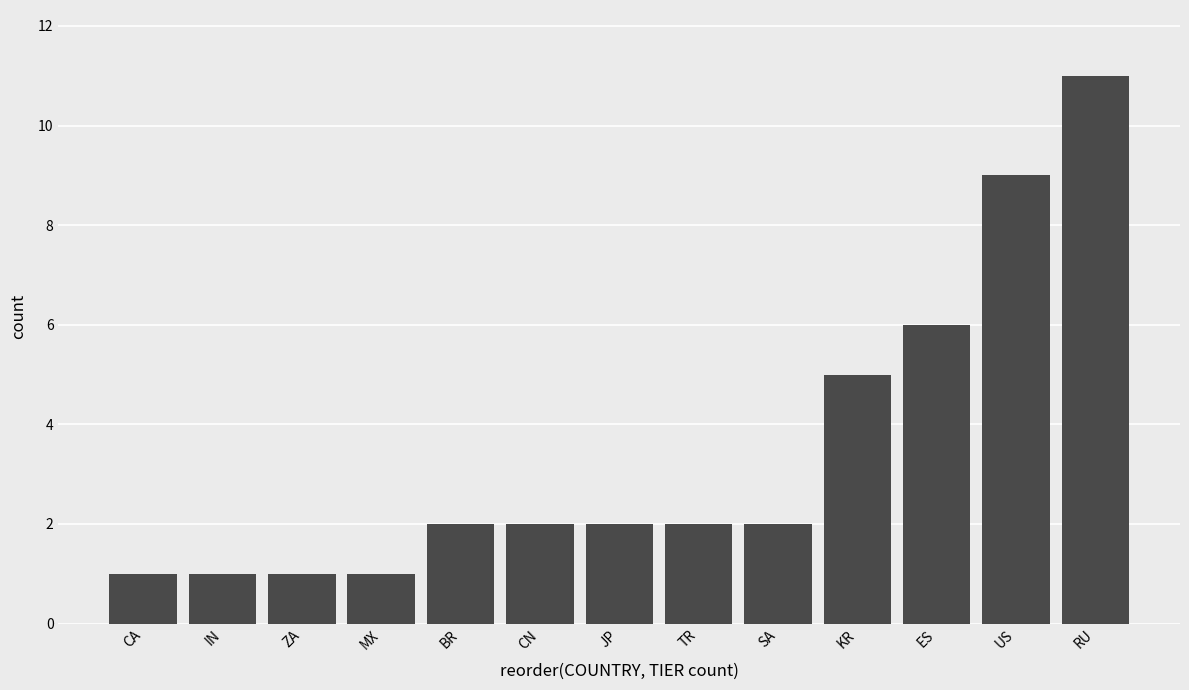

What is the change in value from BR to ES?

+4